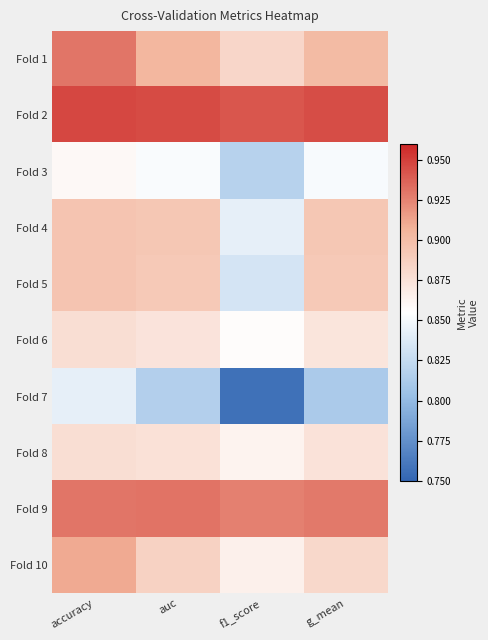

Reading right to left, transcribe all the data shown in this chart.

Fold 1: g_mean=0.9	f1_score=0.9	auc=0.9	accuracy=0.9
Fold 2: g_mean=0.9	f1_score=0.9	auc=0.9	accuracy=0.9
Fold 3: g_mean=0.9	f1_score=0.8	auc=0.9	accuracy=0.9
Fold 4: g_mean=0.9	f1_score=0.8	auc=0.9	accuracy=0.9
Fold 5: g_mean=0.9	f1_score=0.8	auc=0.9	accuracy=0.9
Fold 6: g_mean=0.9	f1_score=0.9	auc=0.9	accuracy=0.9
Fold 7: g_mean=0.8	f1_score=0.8	auc=0.8	accuracy=0.8
Fold 8: g_mean=0.9	f1_score=0.9	auc=0.9	accuracy=0.9
Fold 9: g_mean=0.9	f1_score=0.9	auc=0.9	accuracy=0.9
Fold 10: g_mean=0.9	f1_score=0.9	auc=0.9	accuracy=0.9